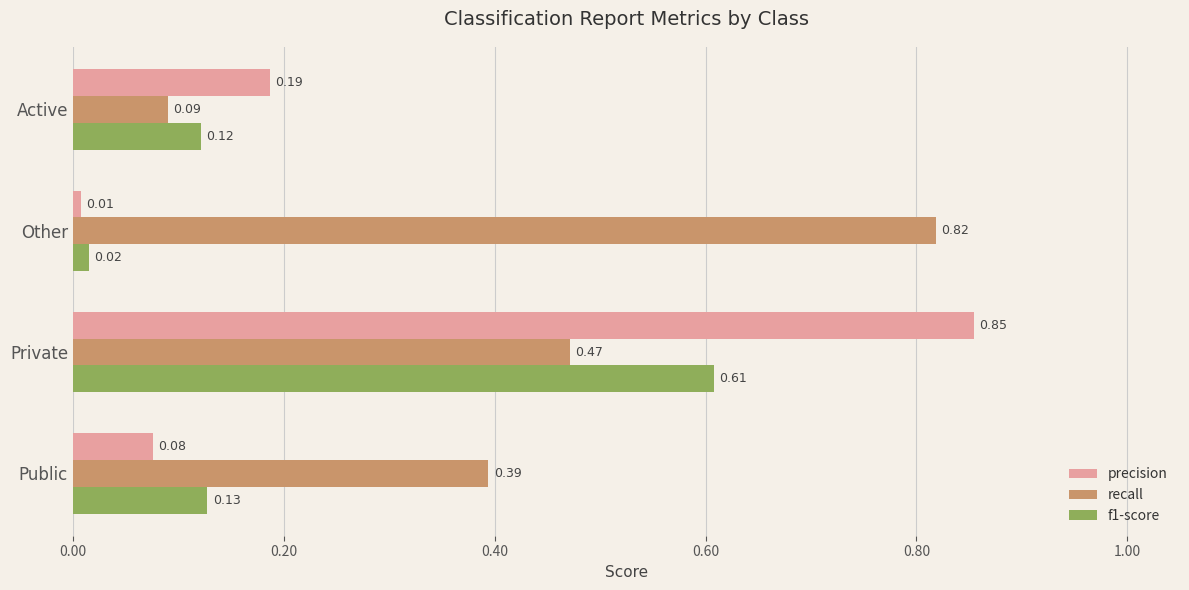

List the series in order of their overall mean, highest first.

recall, precision, f1-score